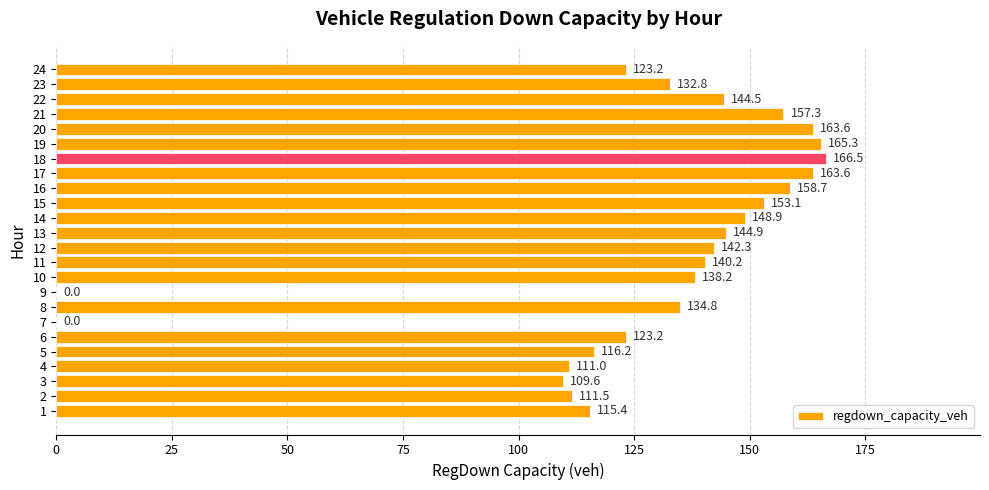

What is the approximate value at 19?

165.3